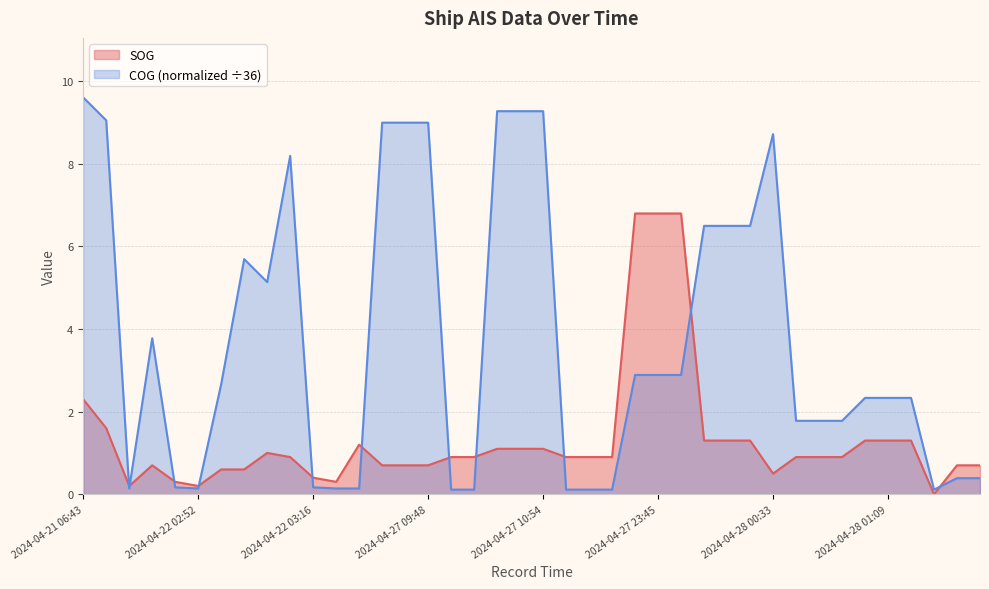

Does the chart display data point markers on the line(s)?

No